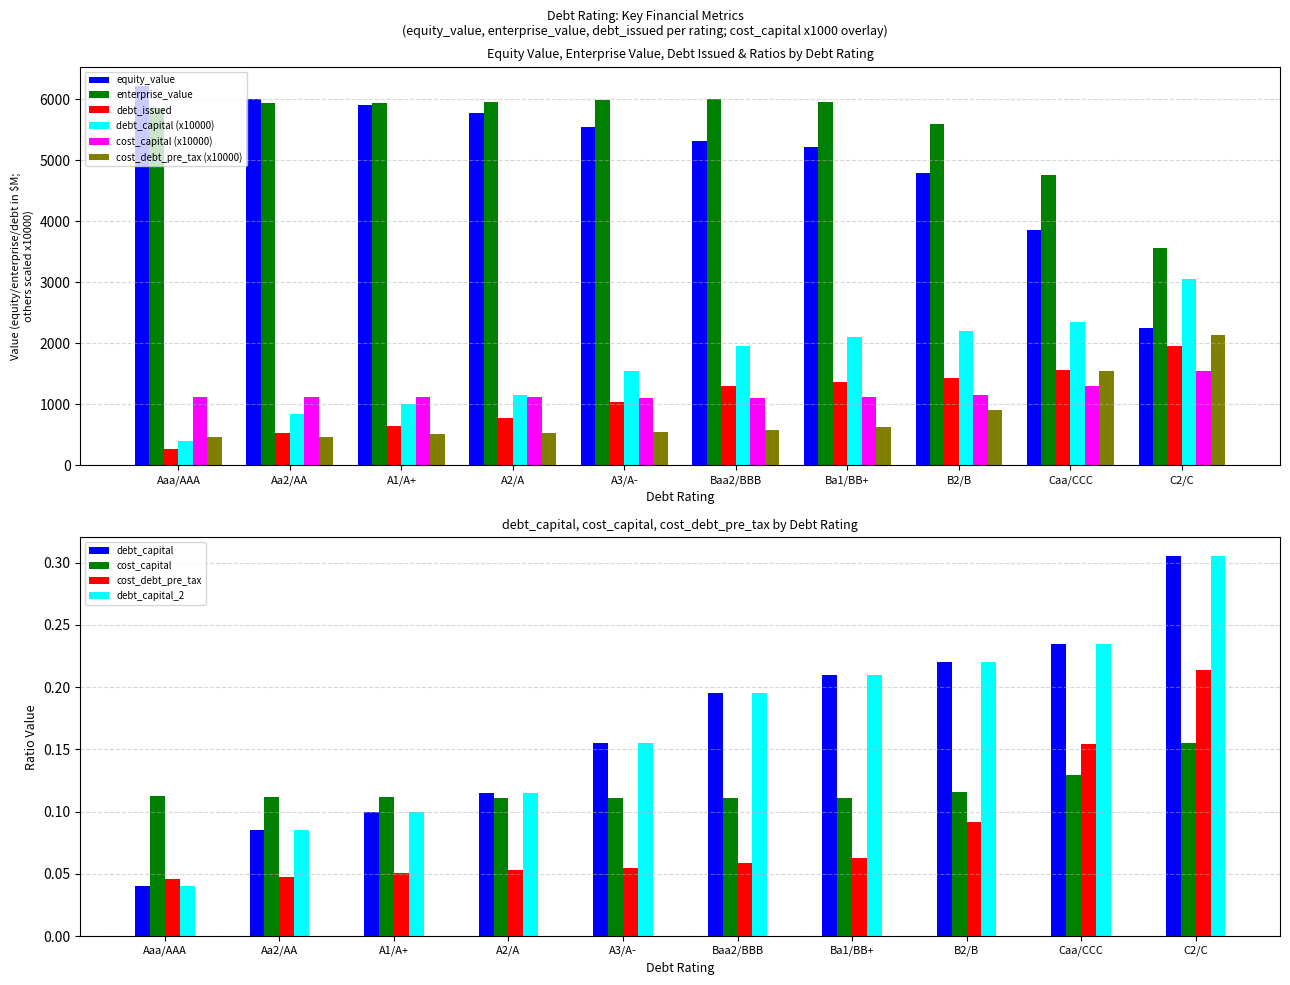

Count the number of data series in this chart.

6